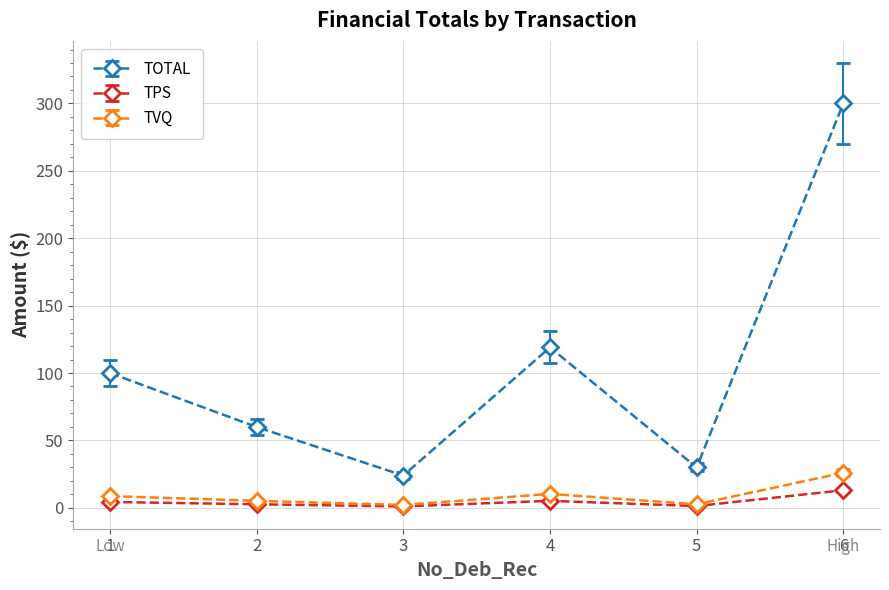

True or false: TOTAL and TPS intersect in this chart.

False